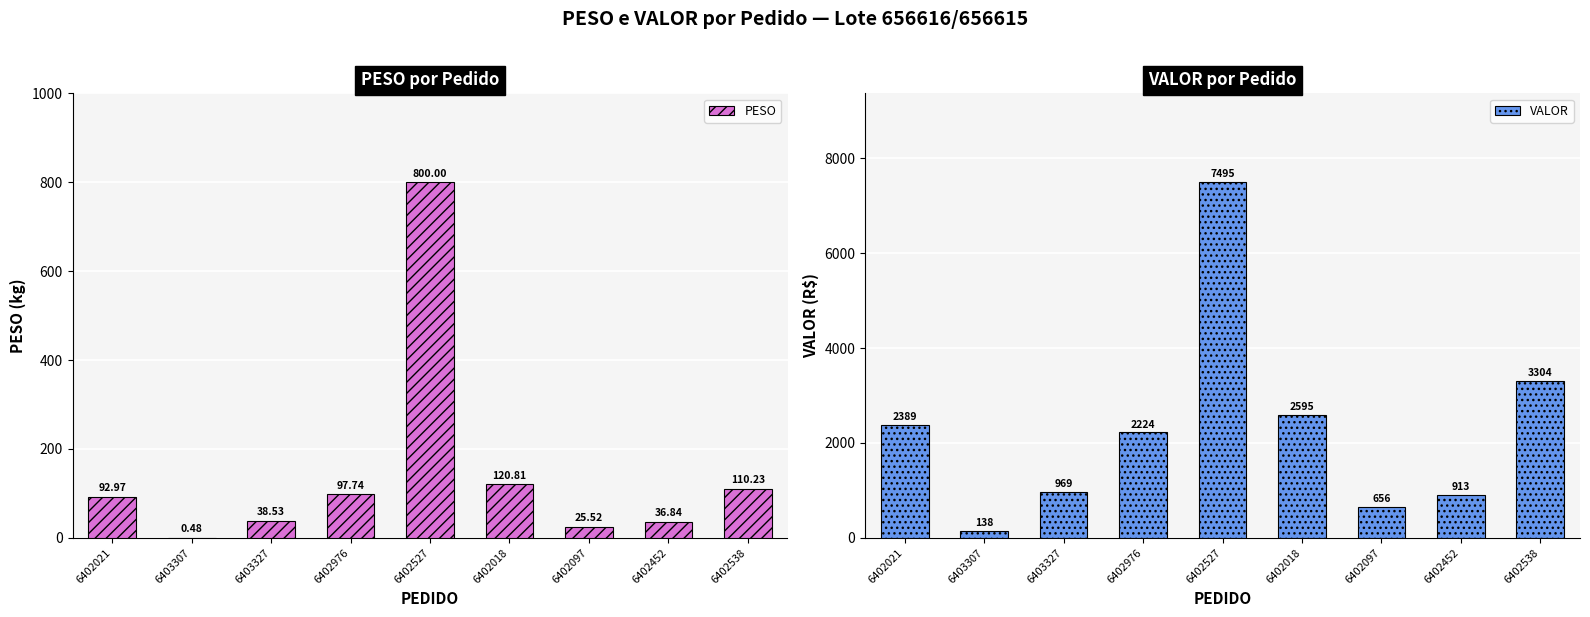

How many bars are there in each group?

2